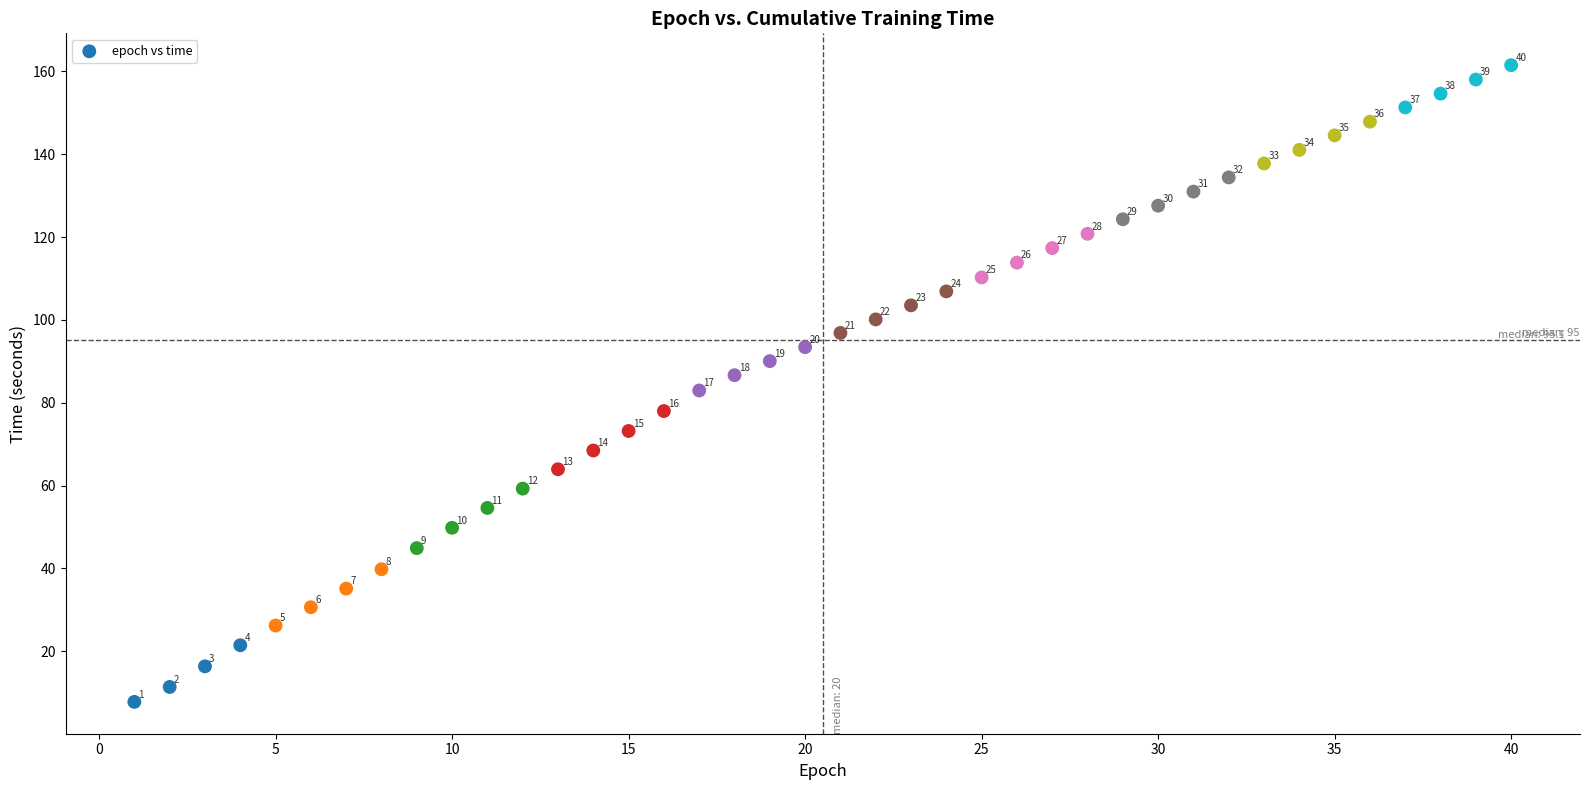

What Y value in the scatter plot is closest to 84?

83.0